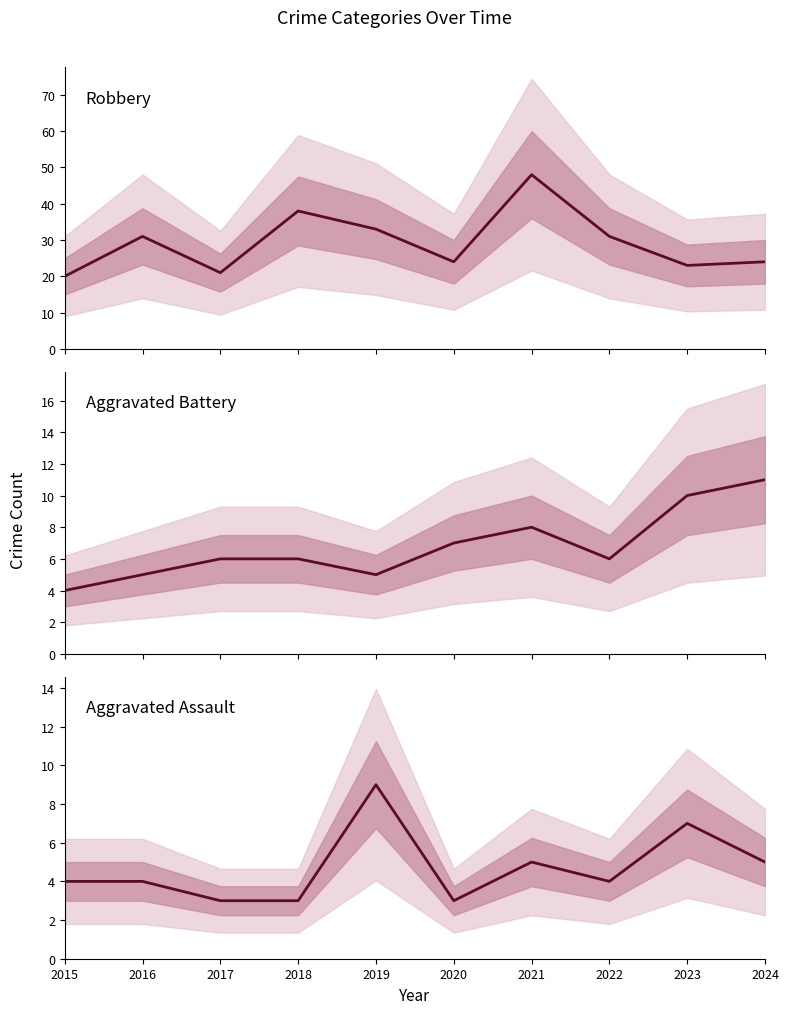

At how many categories does at least one series exceed 15?

10